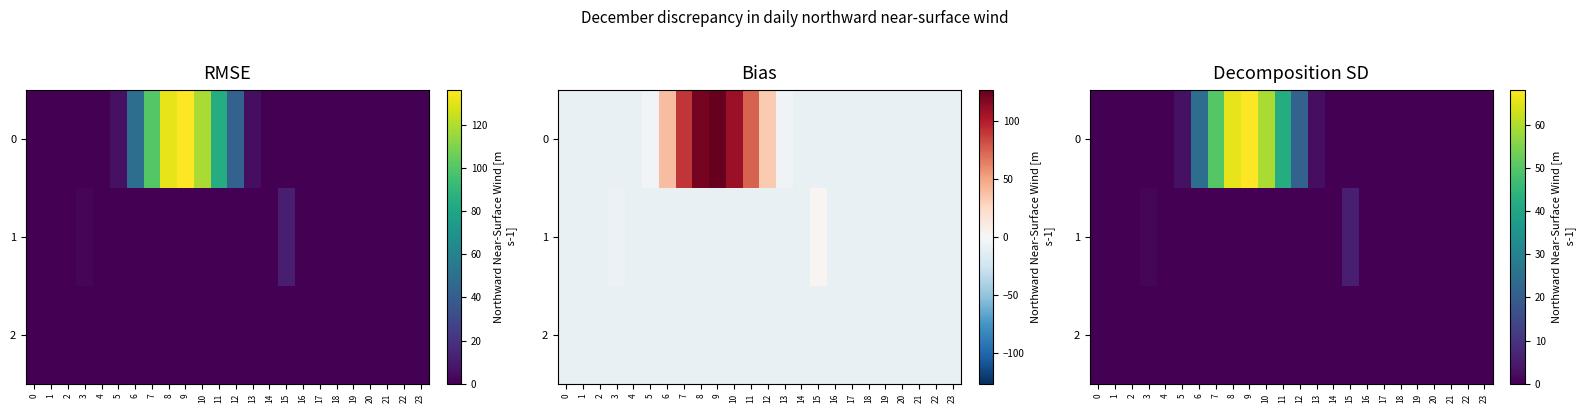

Reading left to right, extract all data points from this chart.

row_0: 0.0	0.0	0.0	0.0	0.0	3.2	24.5	50.0	65.4	68.0	59.4	42.2	21.3	2.4	0.0	0.0	0.0	0.0	0.0	0.0	0.0	0.0	0.0	0.0
row_1: 0.0	0.0	0.0	1.0	0.0	0.0	0.0	0.0	0.0	0.0	0.0	0.0	0.0	0.0	0.0	5.8	0.0	0.0	0.0	0.0	0.0	0.0	0.0	0.0
row_2: 0.0	0.0	0.0	0.0	0.0	0.0	0.0	0.0	0.0	0.0	0.0	0.0	0.0	0.0	0.0	0.0	0.0	0.0	0.0	0.0	0.0	0.0	0.0	0.0